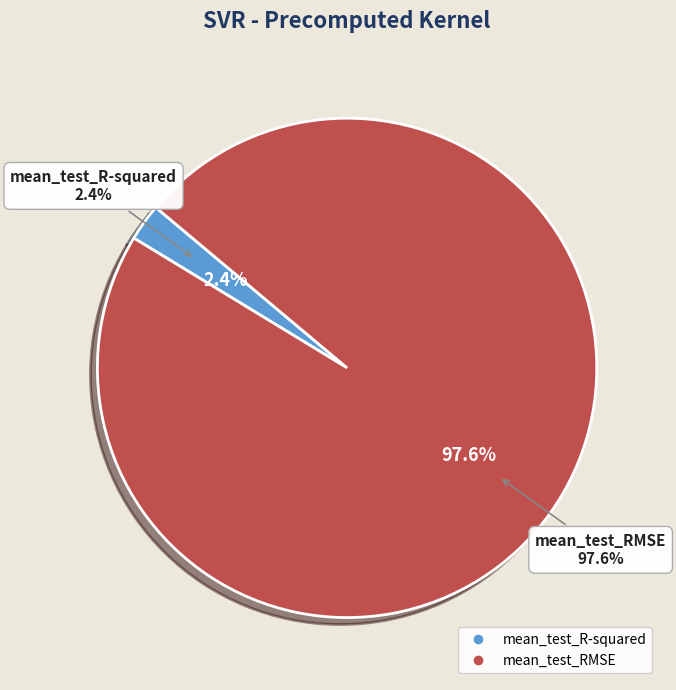

Combined, do mean_test_R-squared and mean_test_RMSE account for over 50%?

Yes